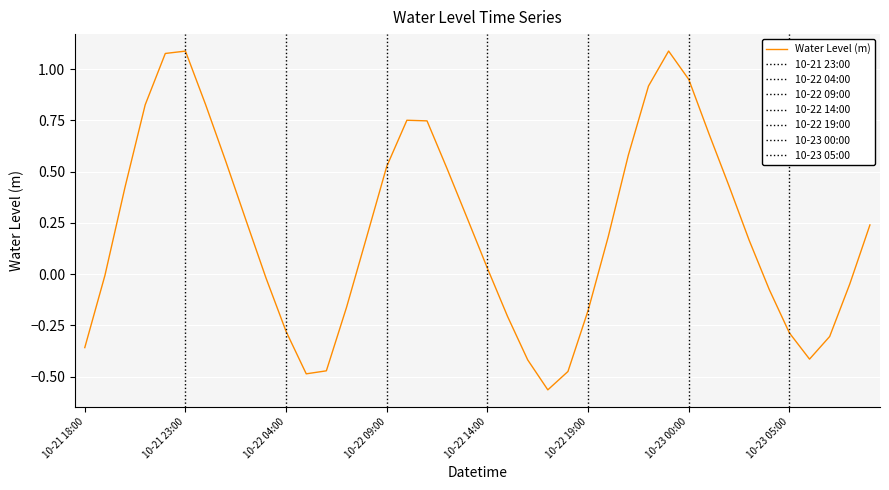

True or false: the data has more than 2 interior local peaks.

True